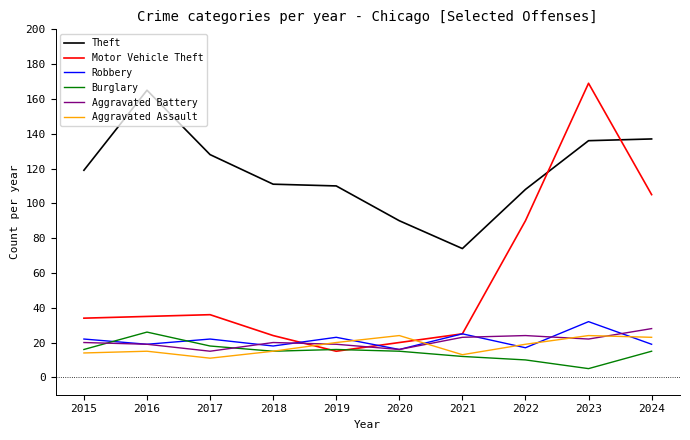

What is the difference between the maximum and minimum values in the Robbery series?

16